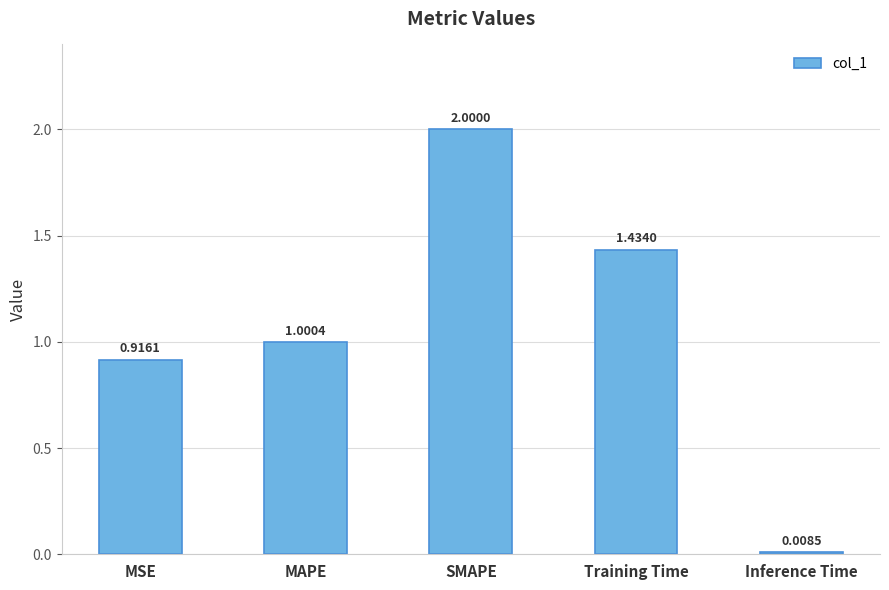

What is the label of the 5th bar from the right?

MSE